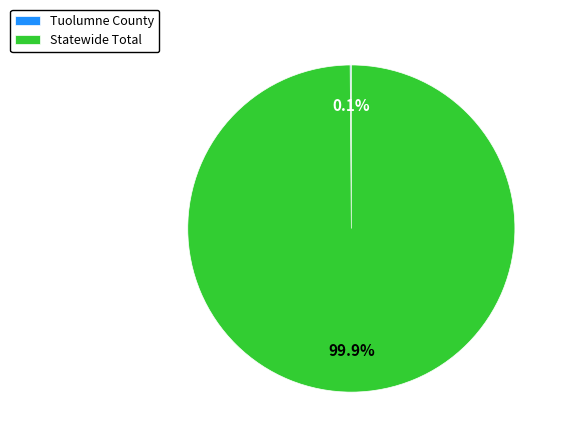

True or false: Statewide Total accounts for 100% of the total.

True